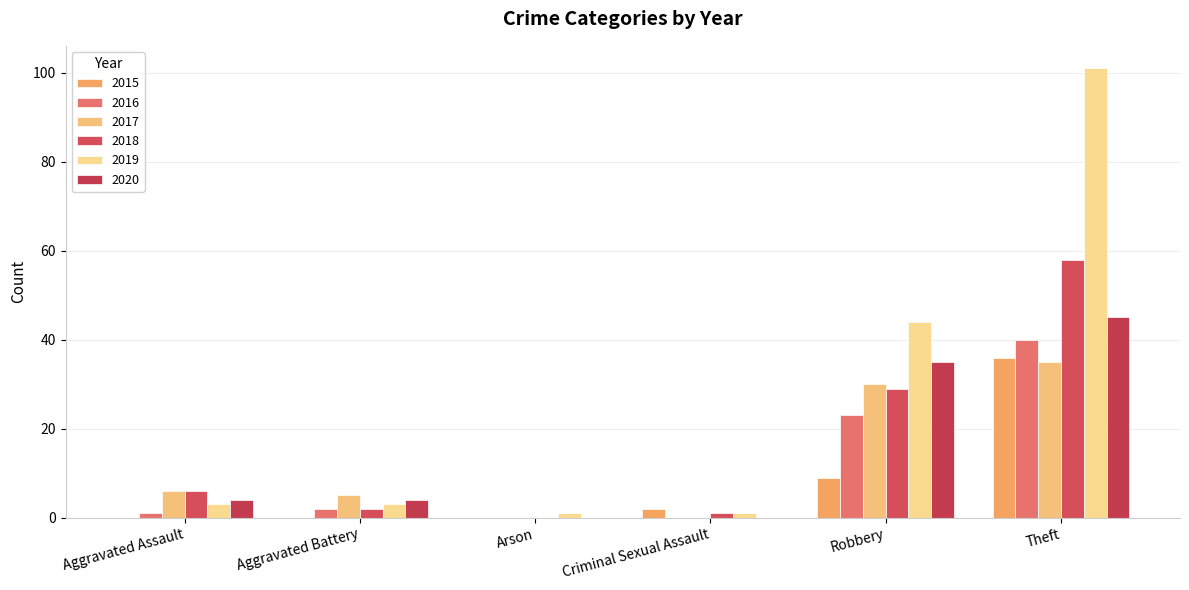

Rank the series at Robbery from highest to lowest value.

2019, 2020, 2017, 2018, 2016, 2015